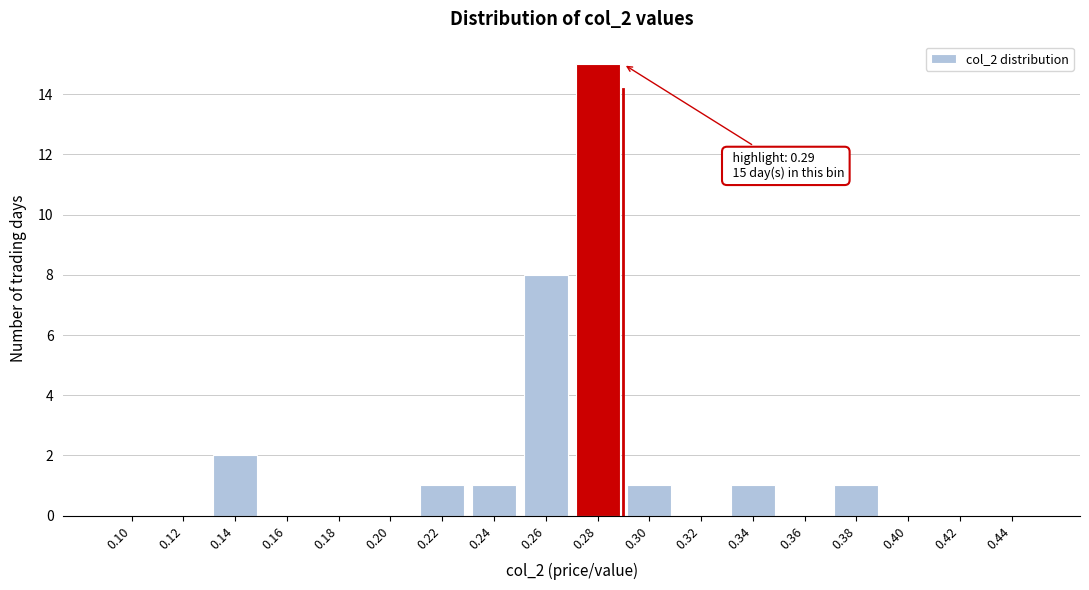

Reading left to right, extract all data points from this chart.

0.10=0	0.12=0	0.14=2	0.16=0	0.18=0	0.20=0	0.22=1	0.24=1	0.26=8	0.28=15	0.30=1	0.32=0	0.34=1	0.36=0	0.38=1	0.40=0	0.42=0	0.44=0